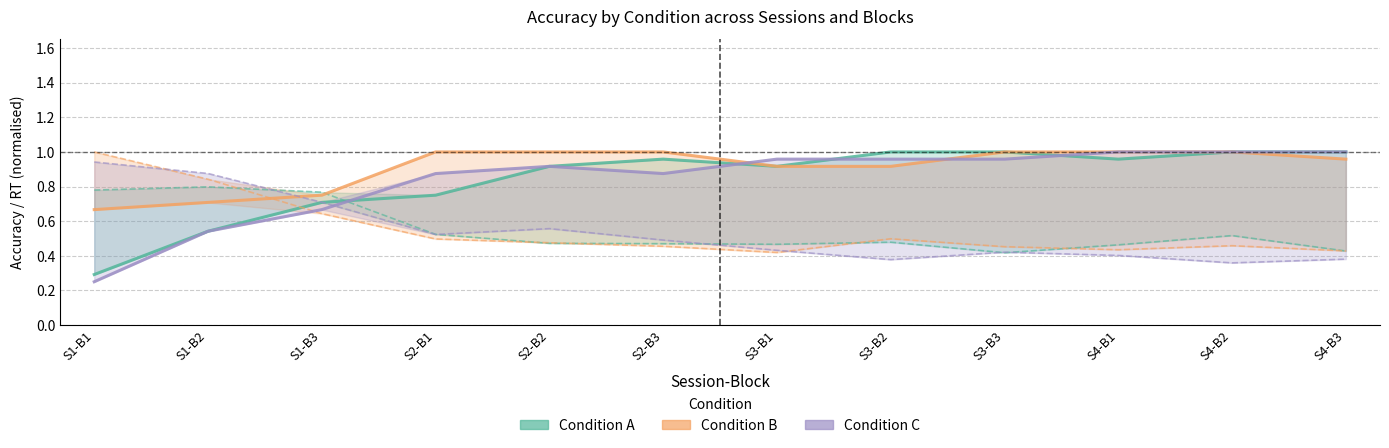

Reading right to left, list all the values displayed in this chart.

Condition A: 1.0	1.0	1.0	1.0	1.0	0.9	1.0	0.9	0.8	0.7	0.5	0.3
Condition B: 1.0	1.0	1.0	1.0	0.9	0.9	1.0	1.0	1.0	0.8	0.7	0.7
Condition C: 1.0	1.0	1.0	1.0	1.0	1.0	0.9	0.9	0.9	0.7	0.5	0.2